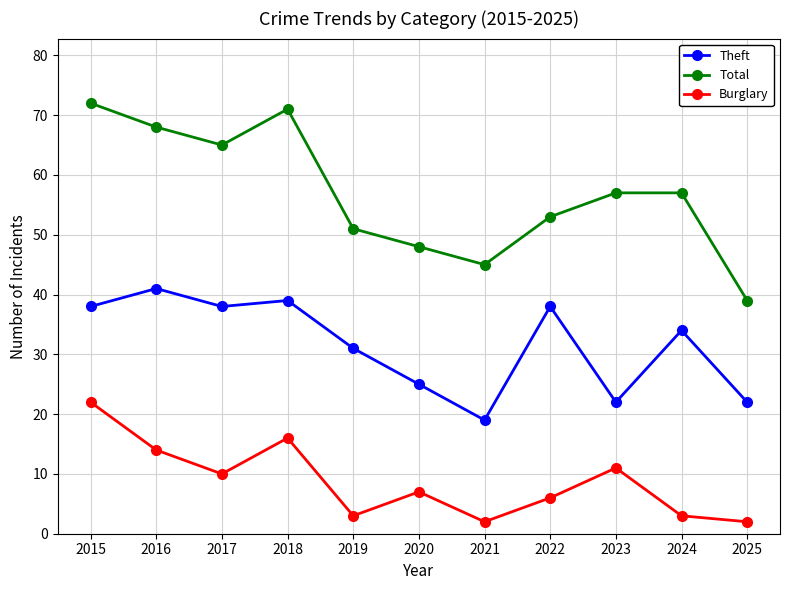

Which series has the widest spread of values?

Total